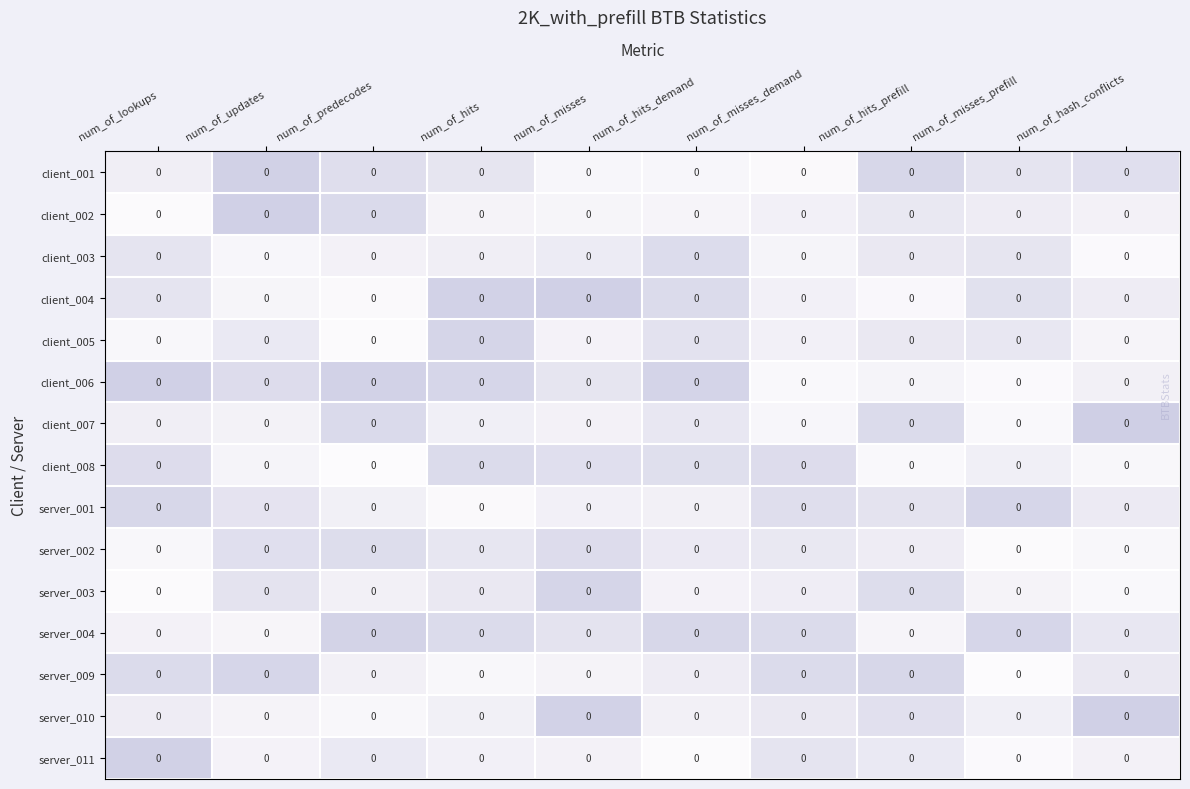

Rank the categories by client_002 value from highest to lowest.

num_of_updates, num_of_predecodes, num_of_hits_prefill, num_of_misses_prefill, num_of_misses_demand, num_of_hash_conflicts, num_of_hits, num_of_hits_demand, num_of_misses, num_of_lookups